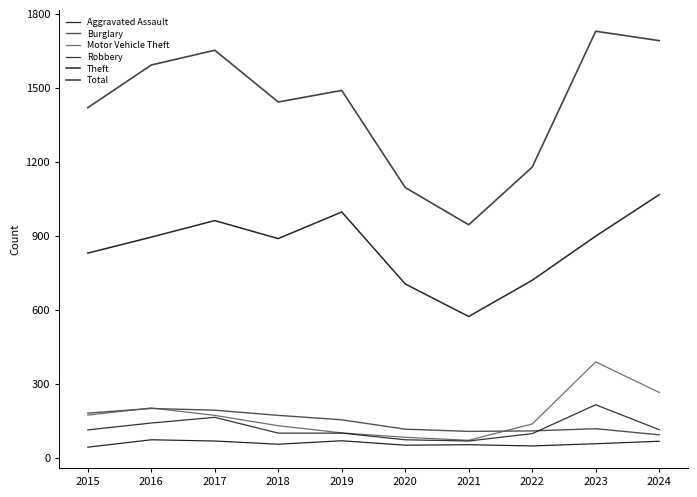

True or false: Aggravated Assault and Robbery intersect in this chart.

False